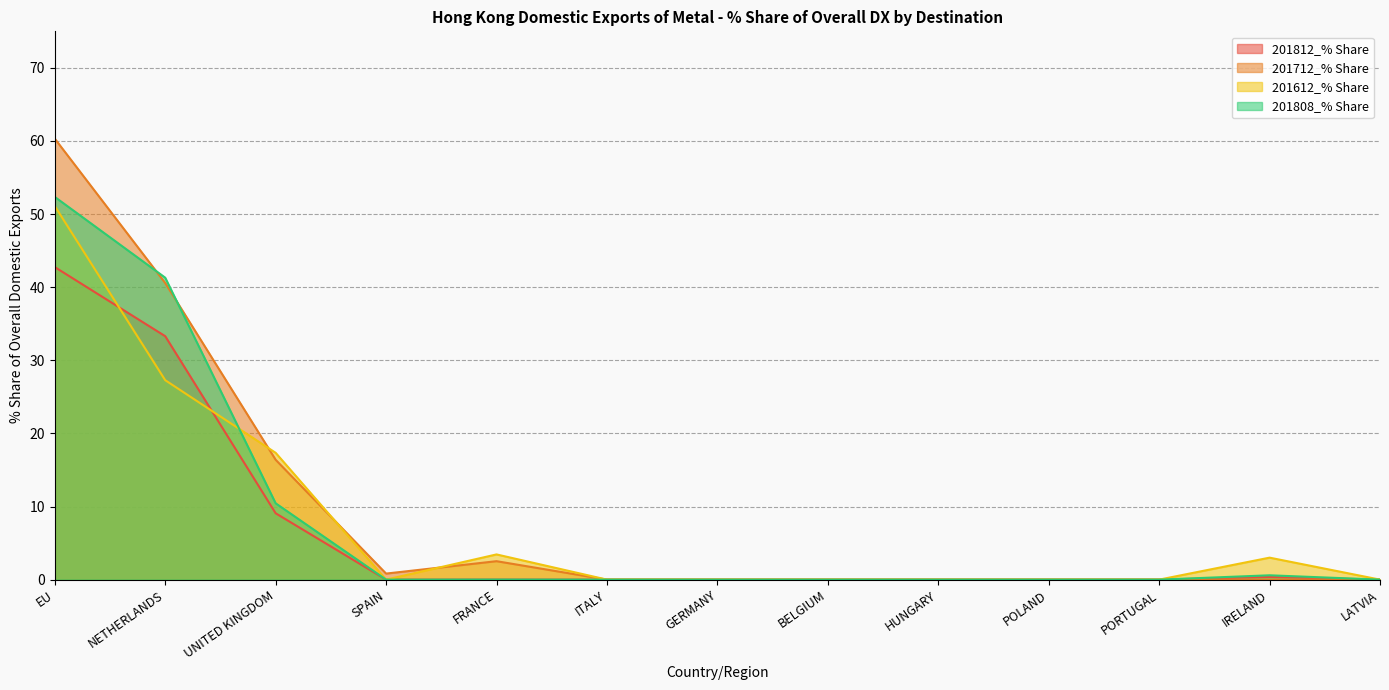

True or false: 201712_% Share and 201812_% Share intersect in this chart.

False